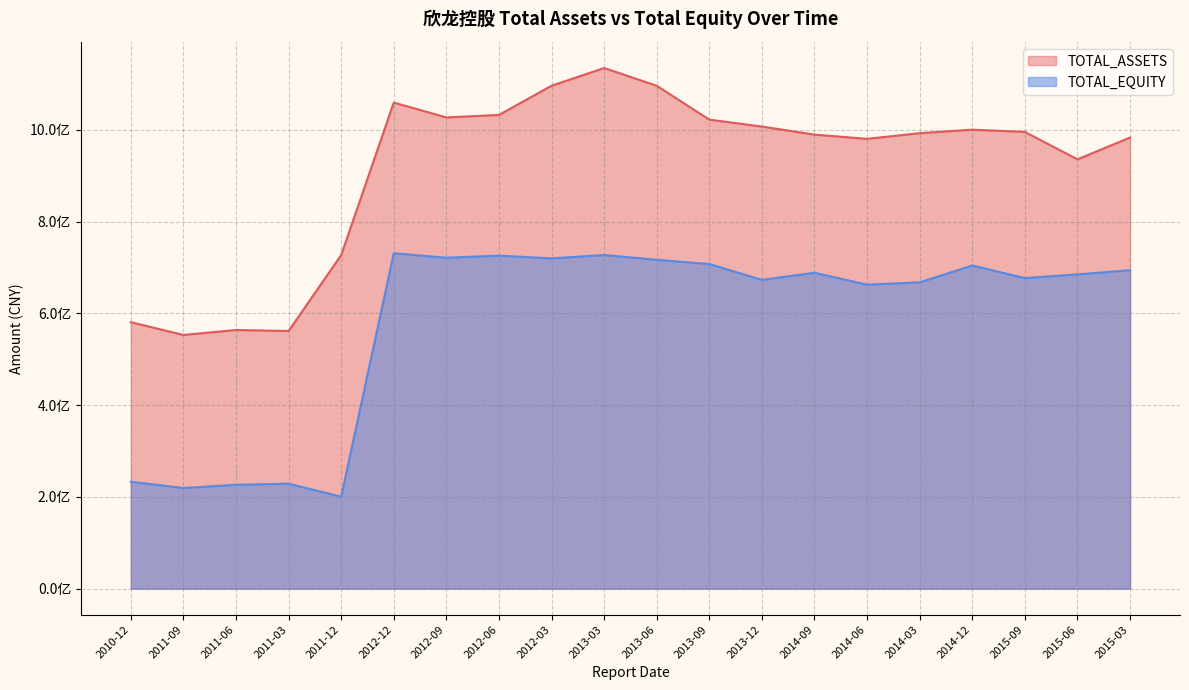

Which category has the highest value in the TOTAL_EQUITY series?

2012-12